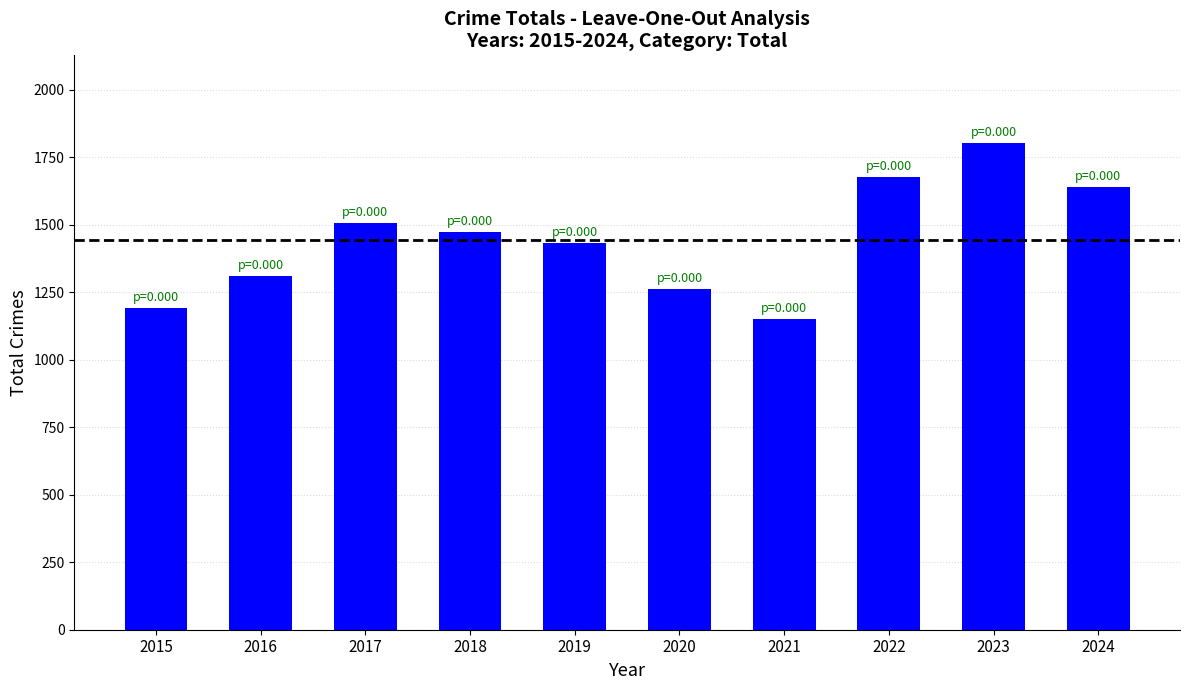

The chart shows a value of 1769 at 2015. True or false?

False